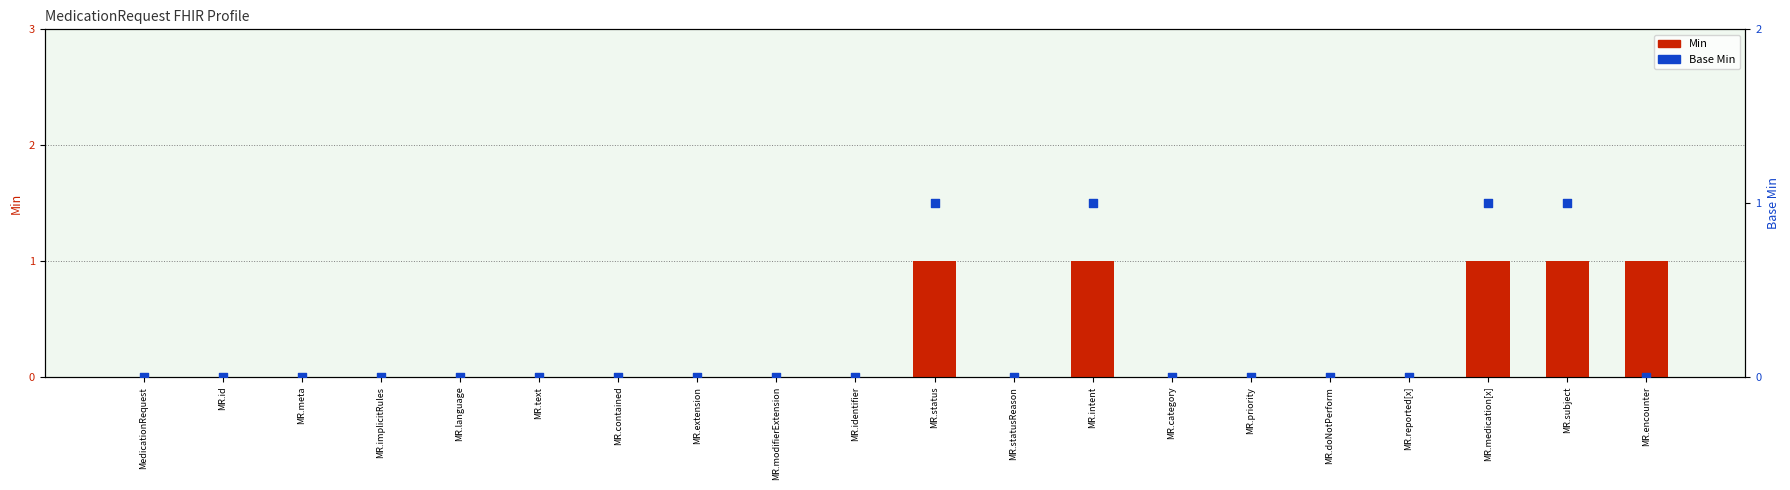

What are all the series names shown in the legend?

Min, Base Min